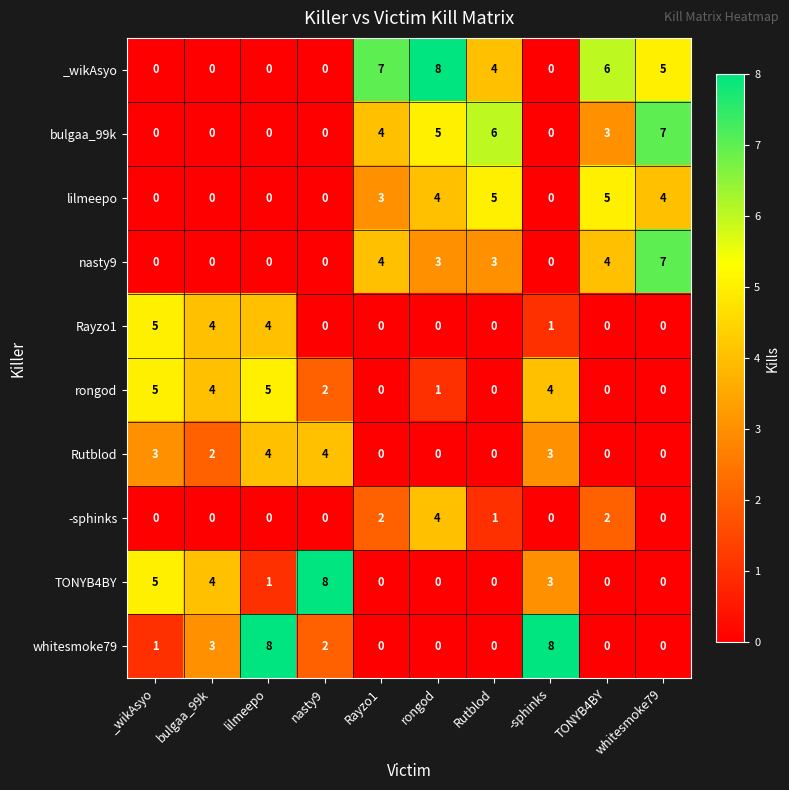

What is the highest value of the Rutblod series?

4